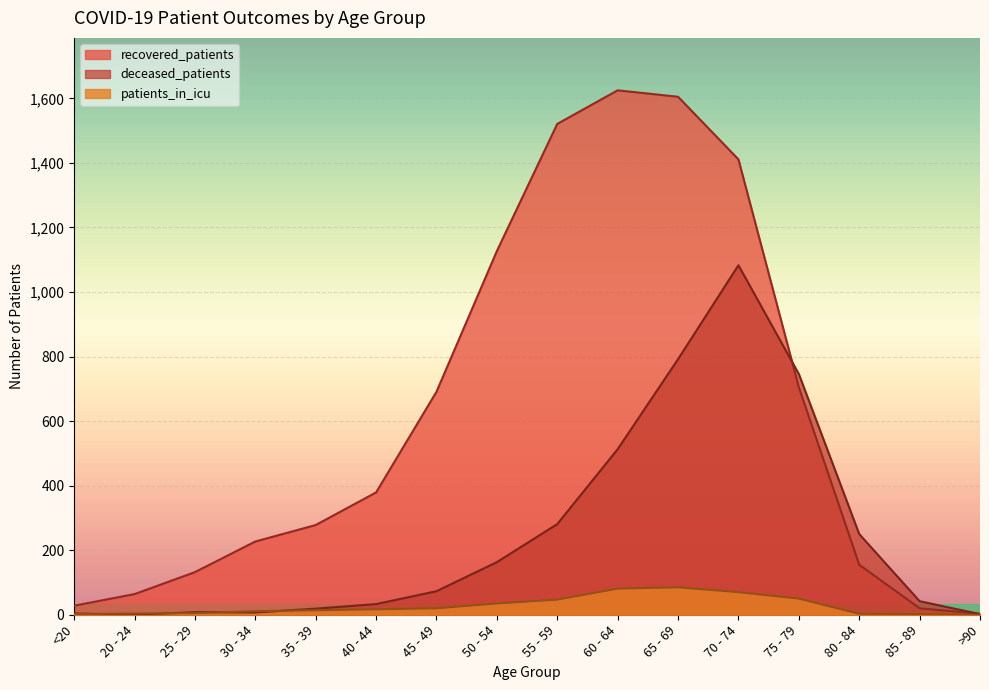

Where do deceased_patients and patients_in_icu first cross each other?

<20 and 20 - 24